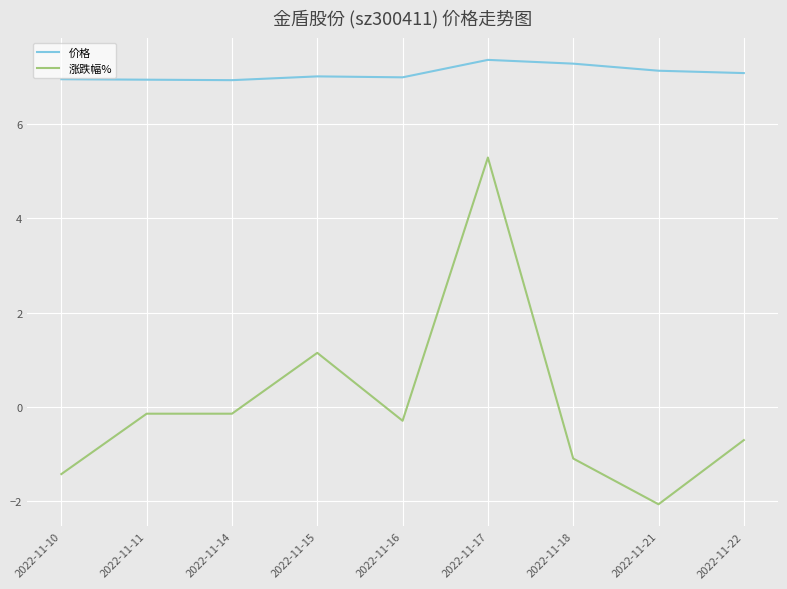

True or false: 价格 and 涨跌幅% cross at least once.

False